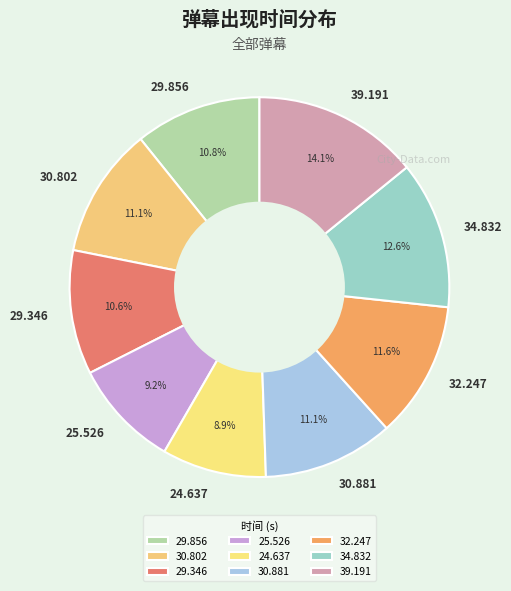

The 32.247 slice represents 12% of the pie. True or false?

True